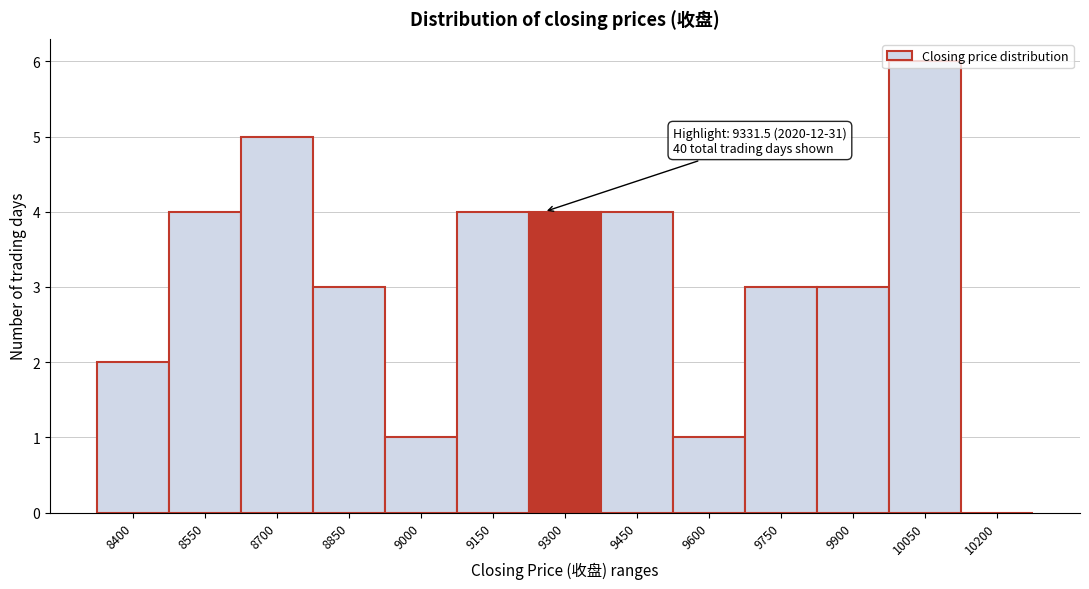

Is it true that the value at 8700 is 5?

True